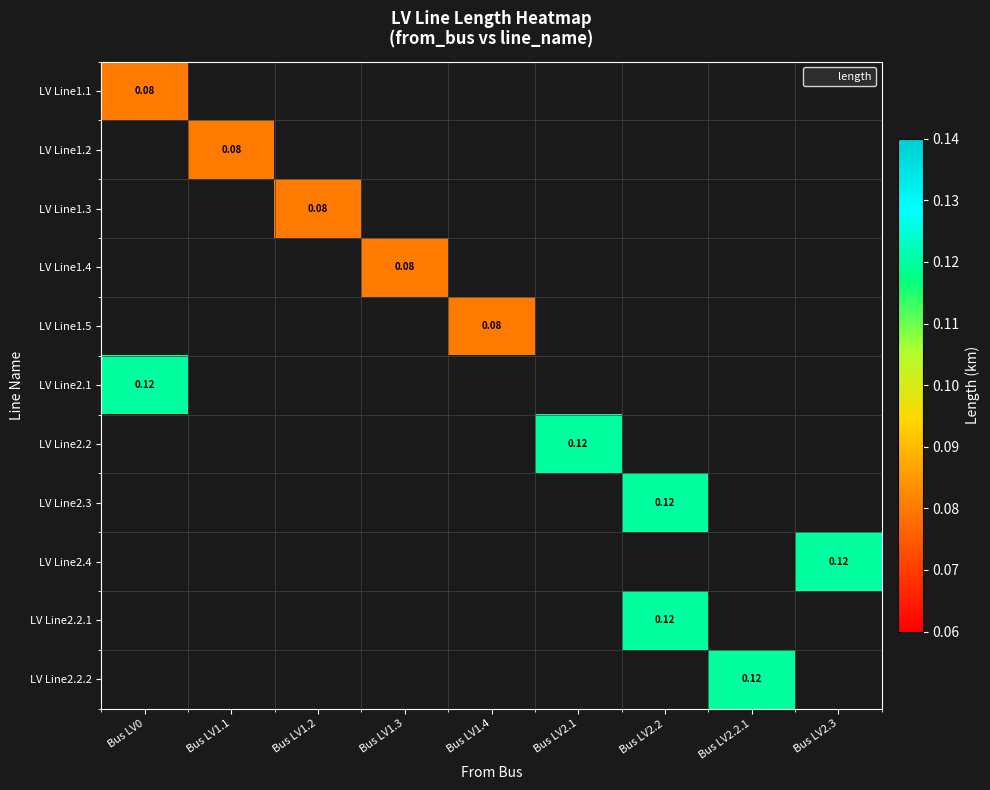

How many series are shown in this chart?

11